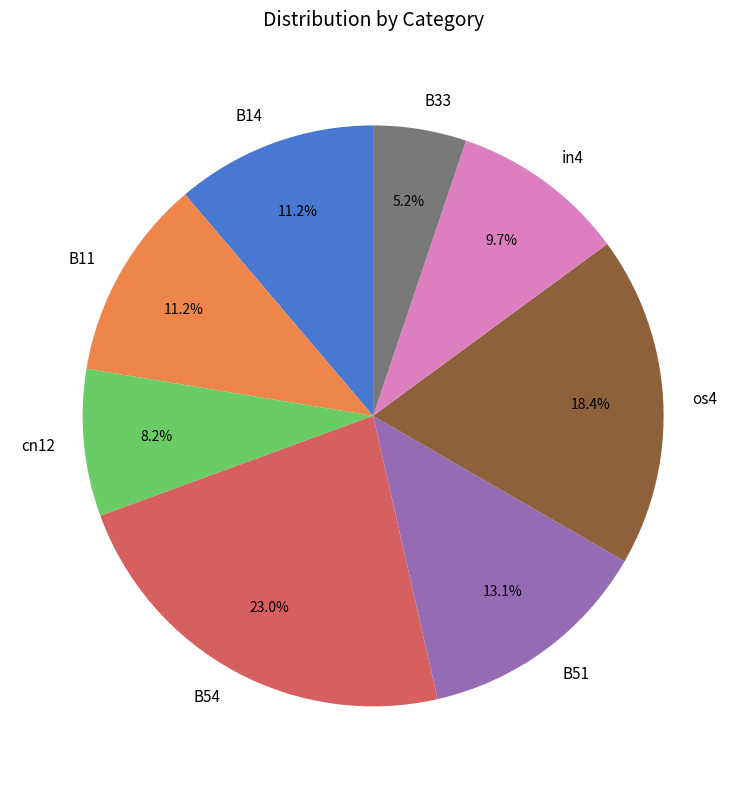

To the nearest percent, what is the average slice percentage?

12%